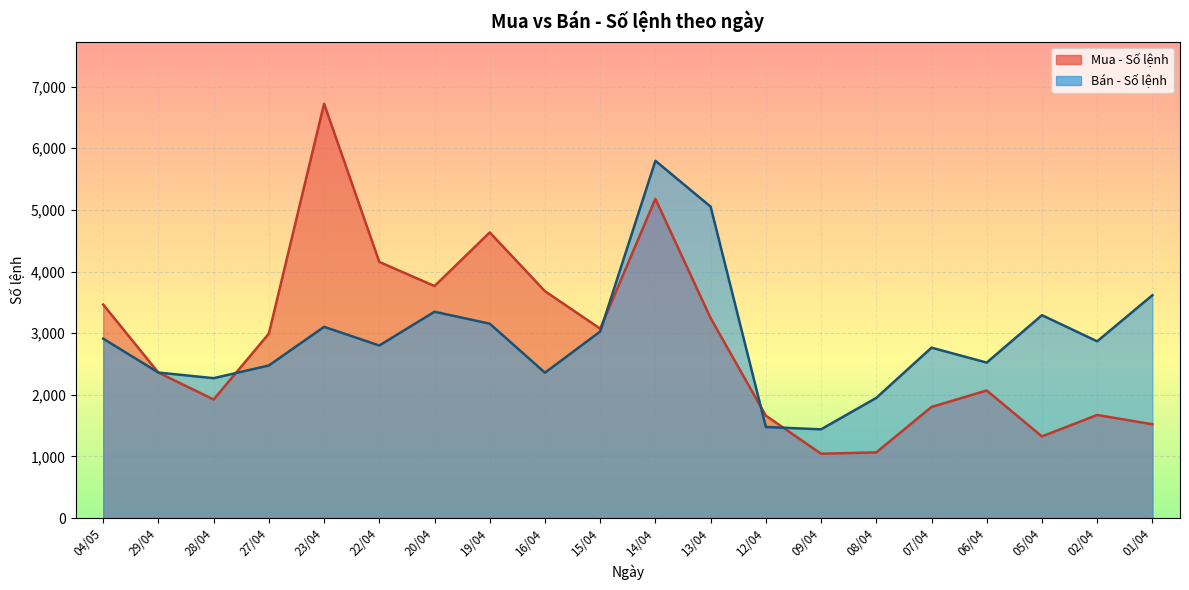

Which series has the largest total across all categories?

Bán - Số lệnh